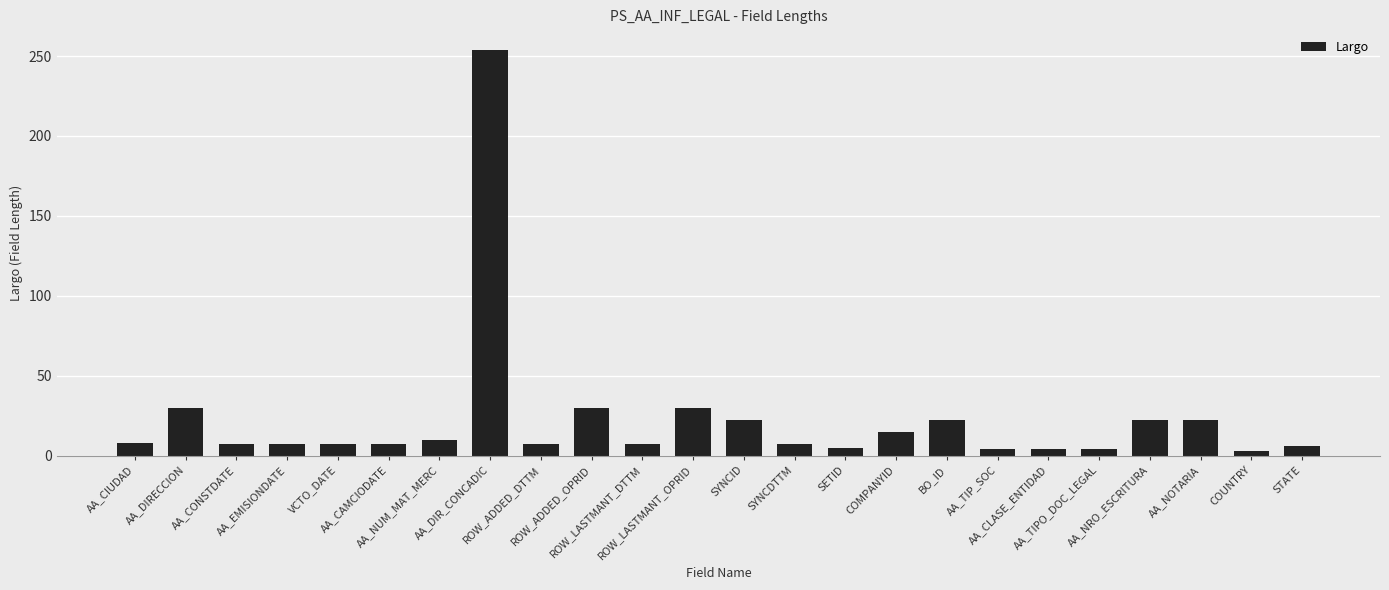

How many values are below 7?

6